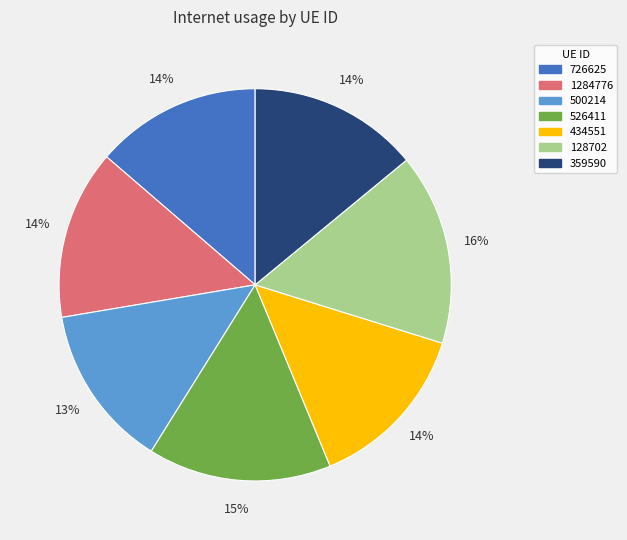

The 500214 slice represents 13% of the pie. True or false?

True